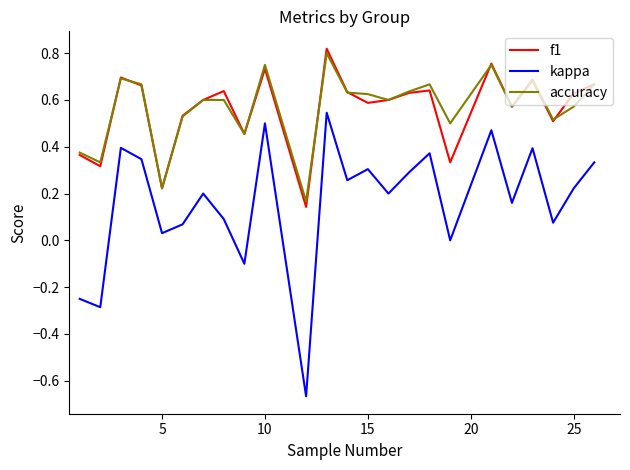

How many interior local valleys does the kappa series have?

9